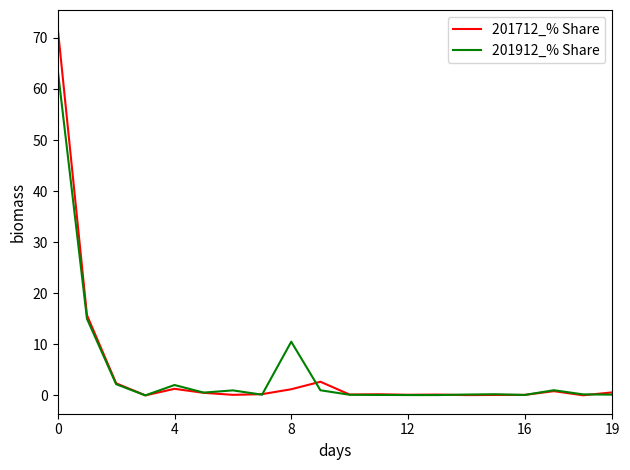

Which series has the widest spread of values?

201712_% Share